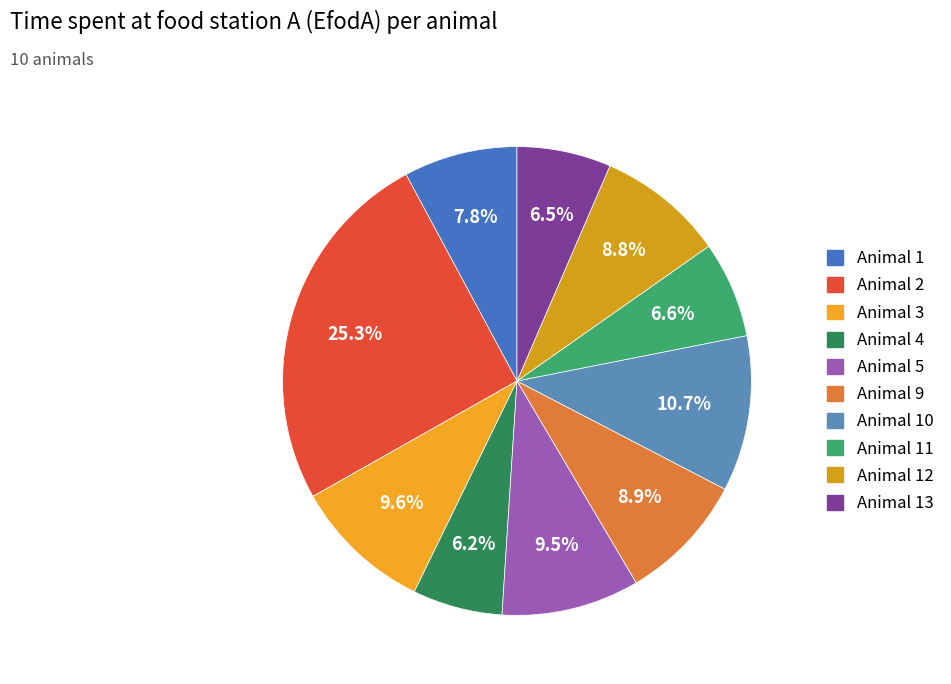

Rank the categories by value from lowest to highest.

4, 13, 11, 1, 12, 9, 5, 3, 10, 2